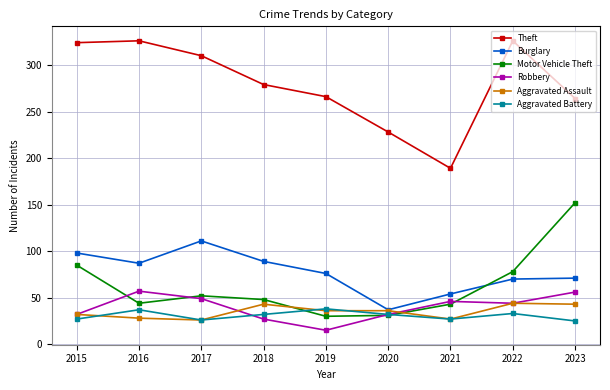

What is the spread (max minus min) of values at 2022?

293